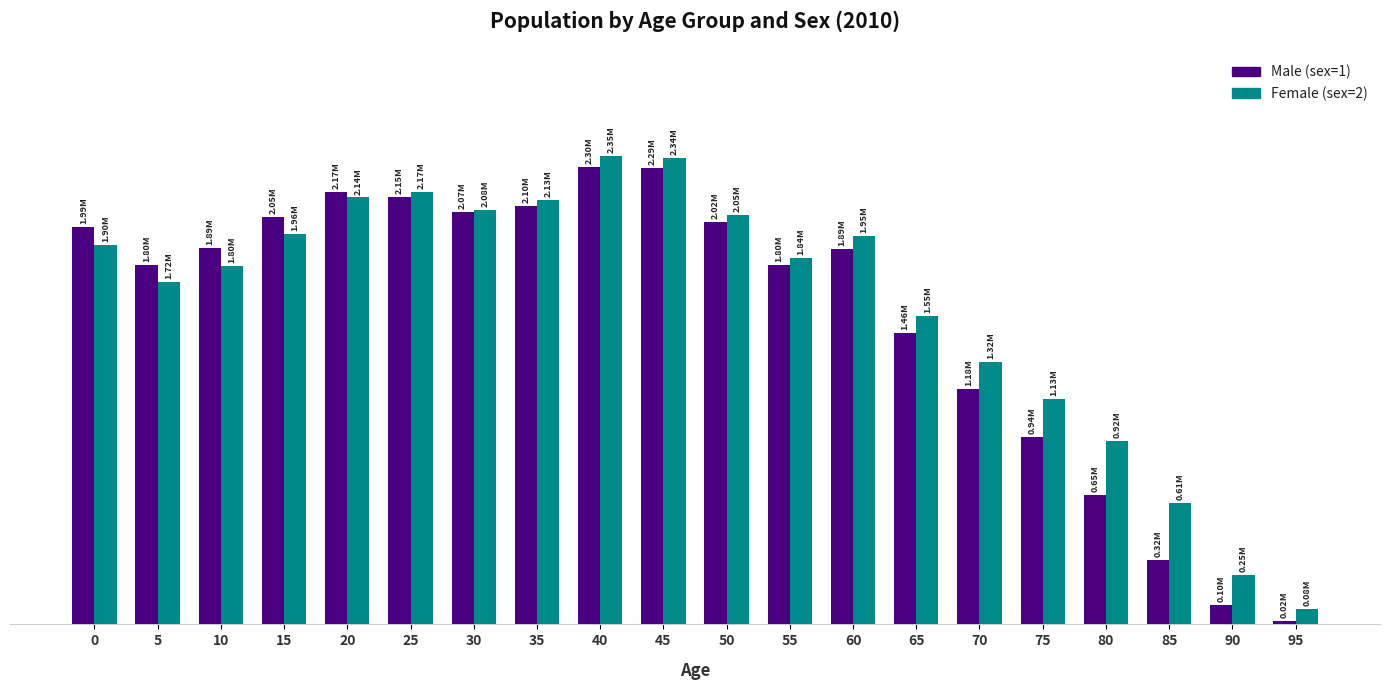

Does the chart contain any negative values?

No